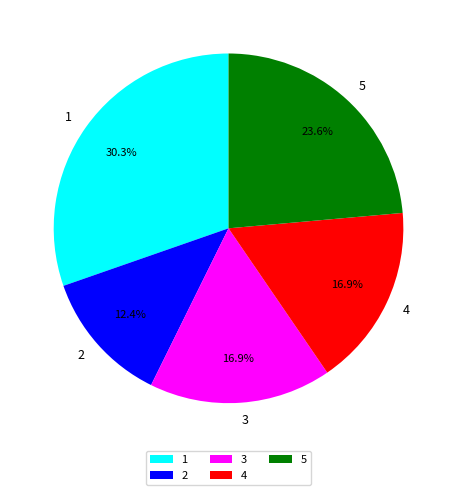

What is the largest slice in the pie chart?

1